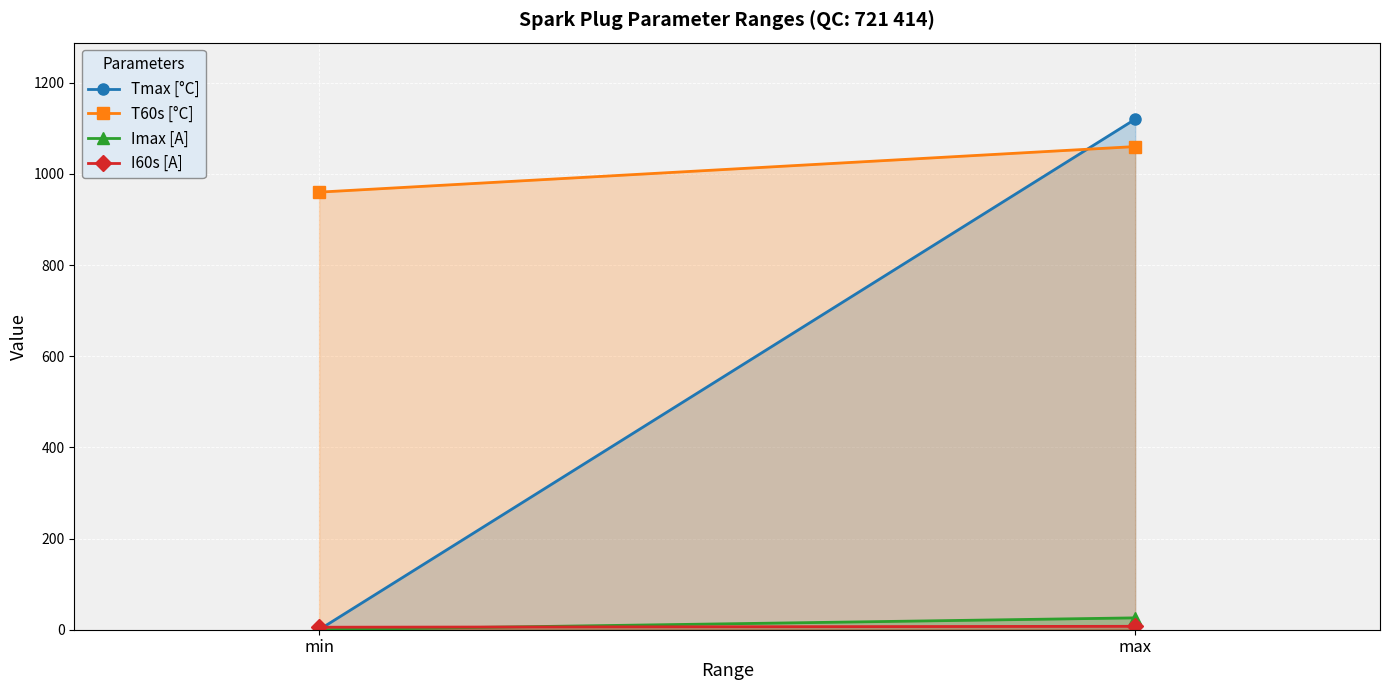

What is the label of the 1st point from the right?

max